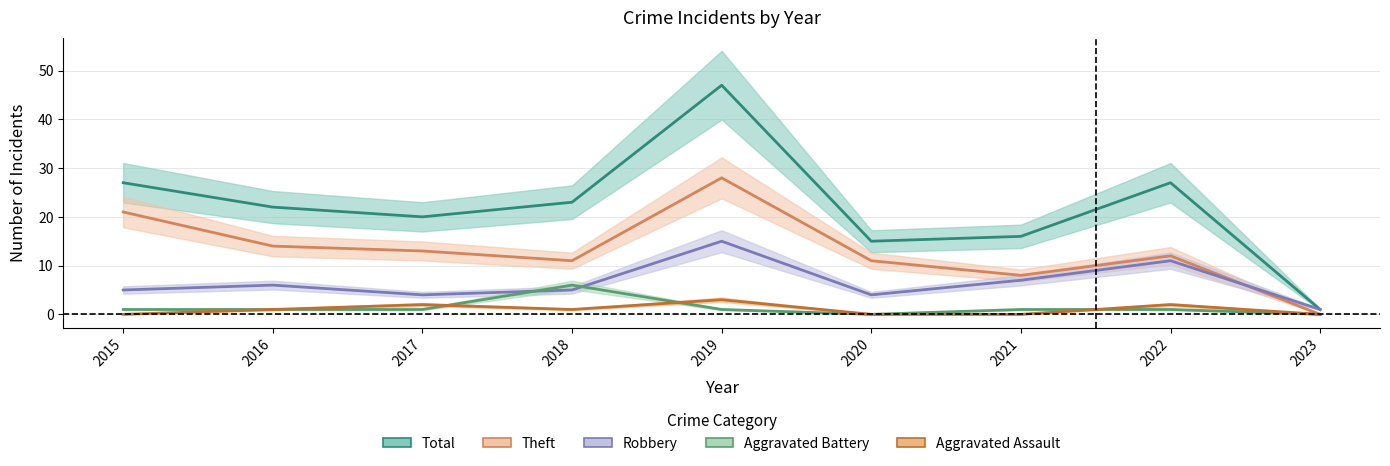

What is the total value across all series at 2015?

54